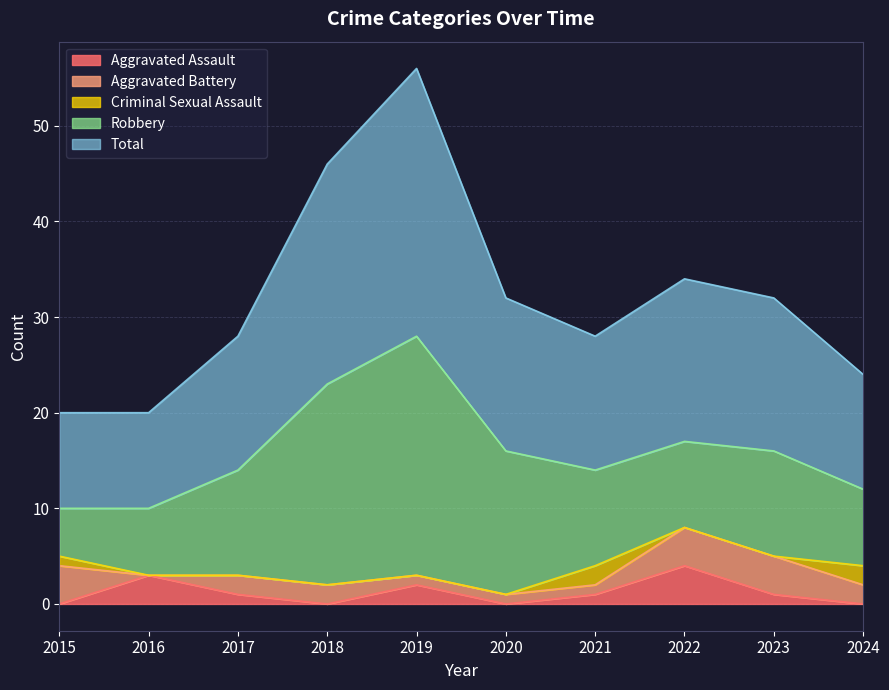

Where is the first local maximum for Robbery?

2019